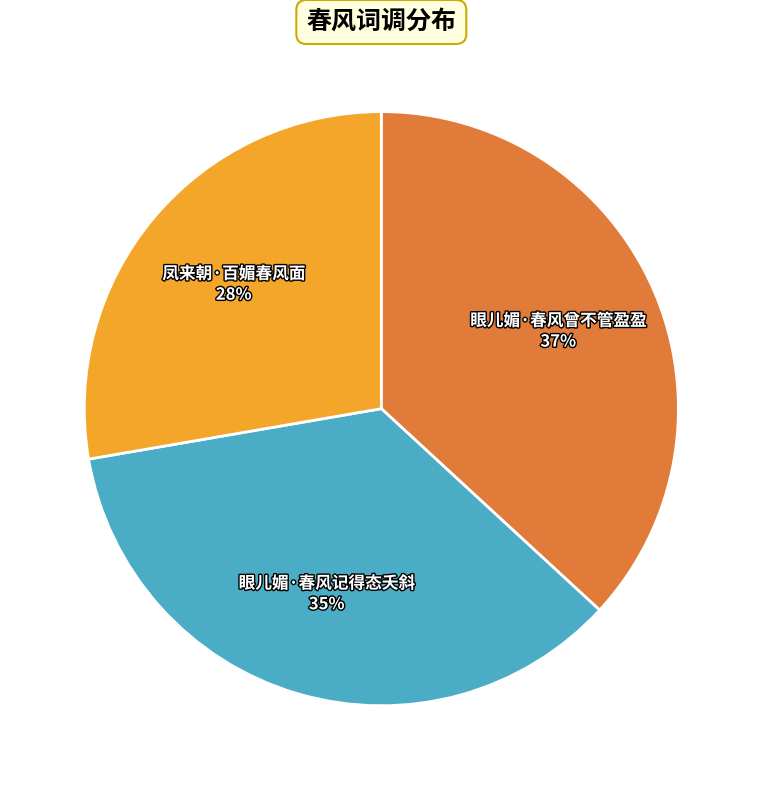

What is the ratio of the value at 凤来朝·百媚春风面 to the value at 眼儿媚·春风曾不管盈盈?

0.8